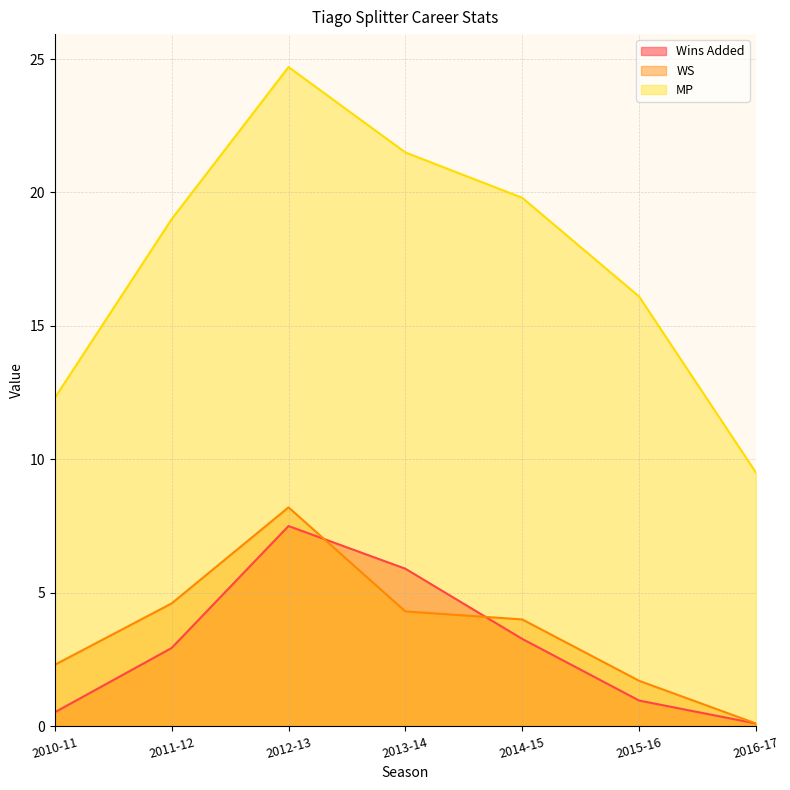

Is the value of MP at 2015-16 greater than the value of Wins Added at 2010-11?

Yes